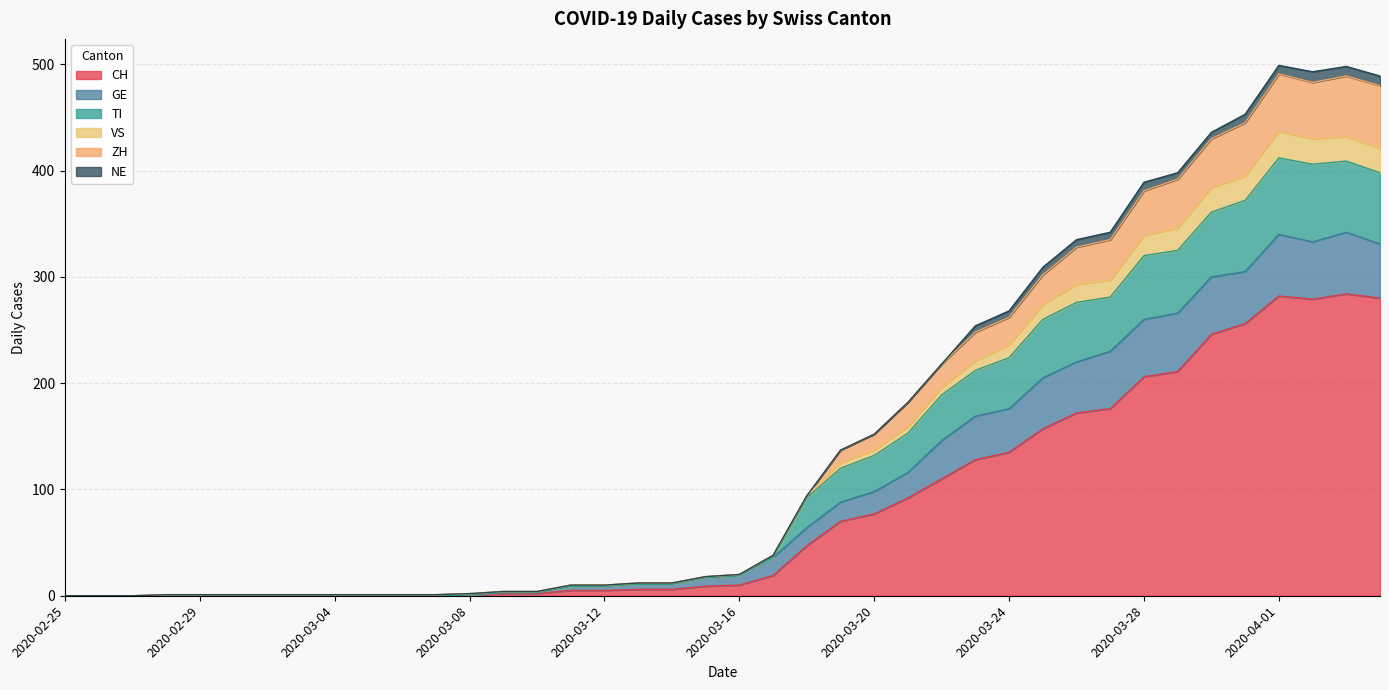

True or false: CH and ZH cross at least once.

False